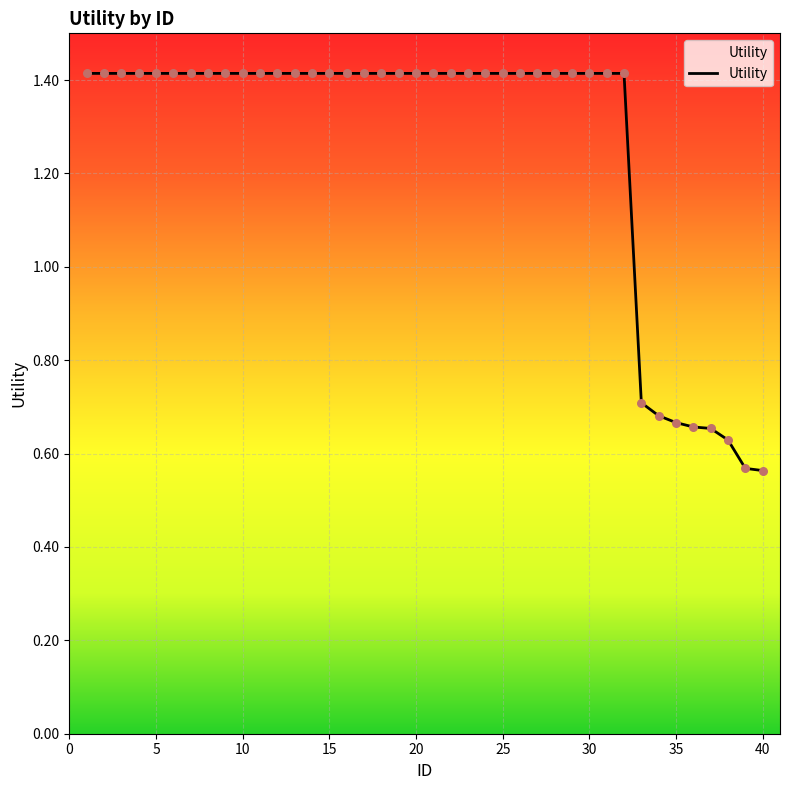

What is the maximum value shown in the chart?

1.4